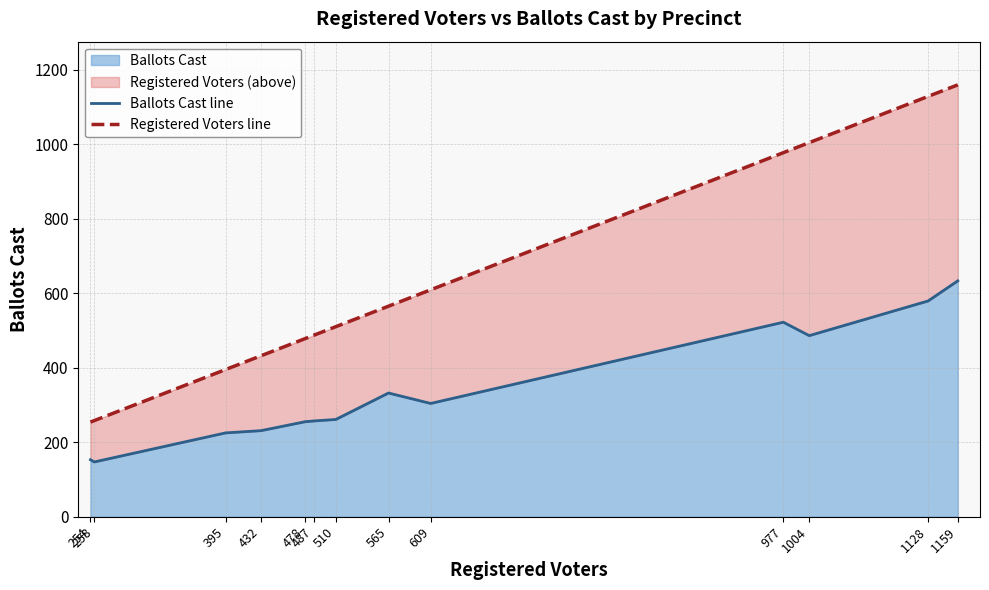

True or false: Ballots Cast line has a value of 34 at 258.

False